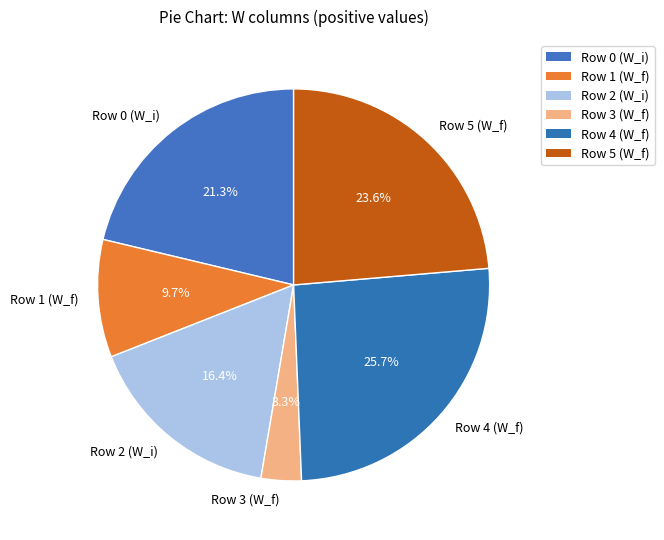

To the nearest percent, what is the average slice percentage?

17%